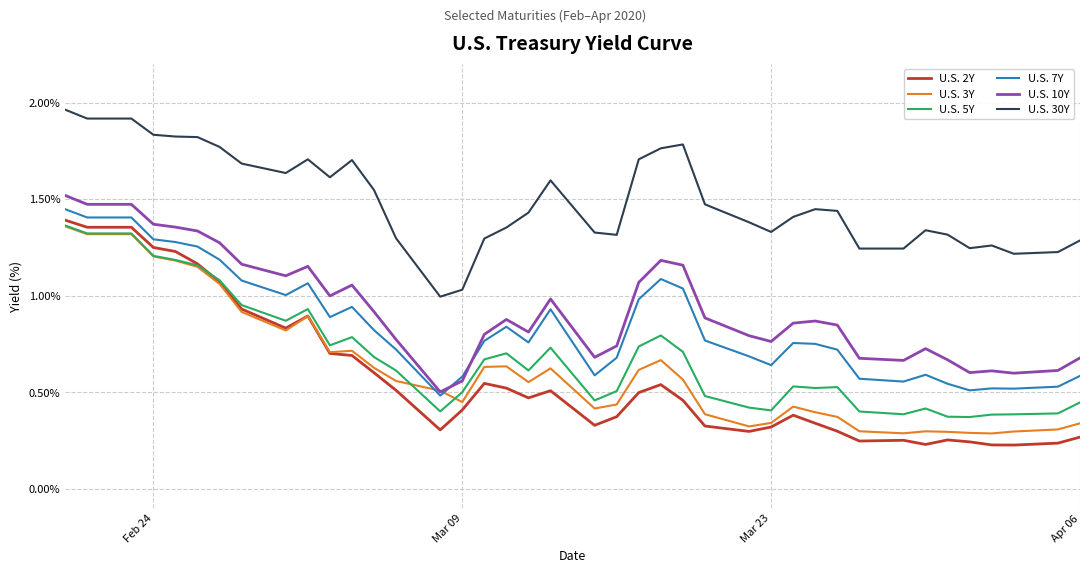

Which series has the largest range (max minus min)?

U.S. 2Y